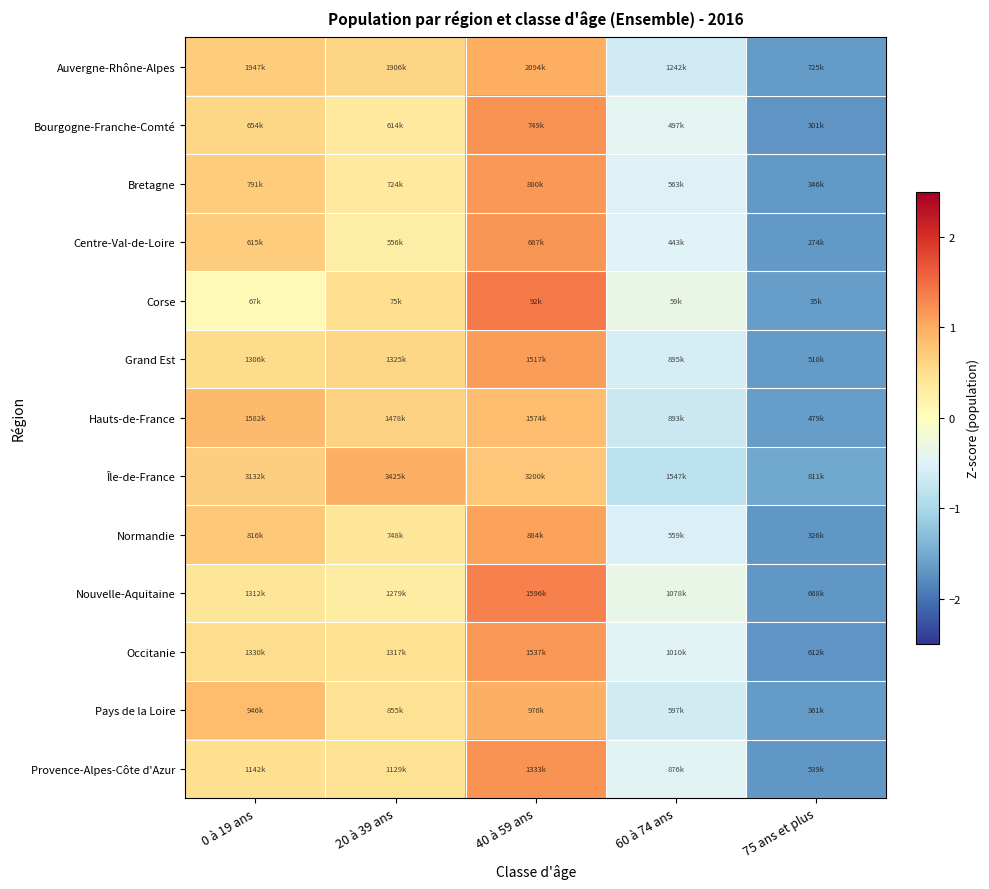

At 20 à 39 ans, list the series in order from largest to smallest.

Île-de-France, Hauts-de-France, Auvergne-Rhône-Alpes, Grand Est, Corse, Occitanie, Pays de la Loire, Provence-Alpes-Côte d'Azur, Normandie, Bretagne, Bourgogne-Franche-Comté, Nouvelle-Aquitaine, Centre-Val-de-Loire